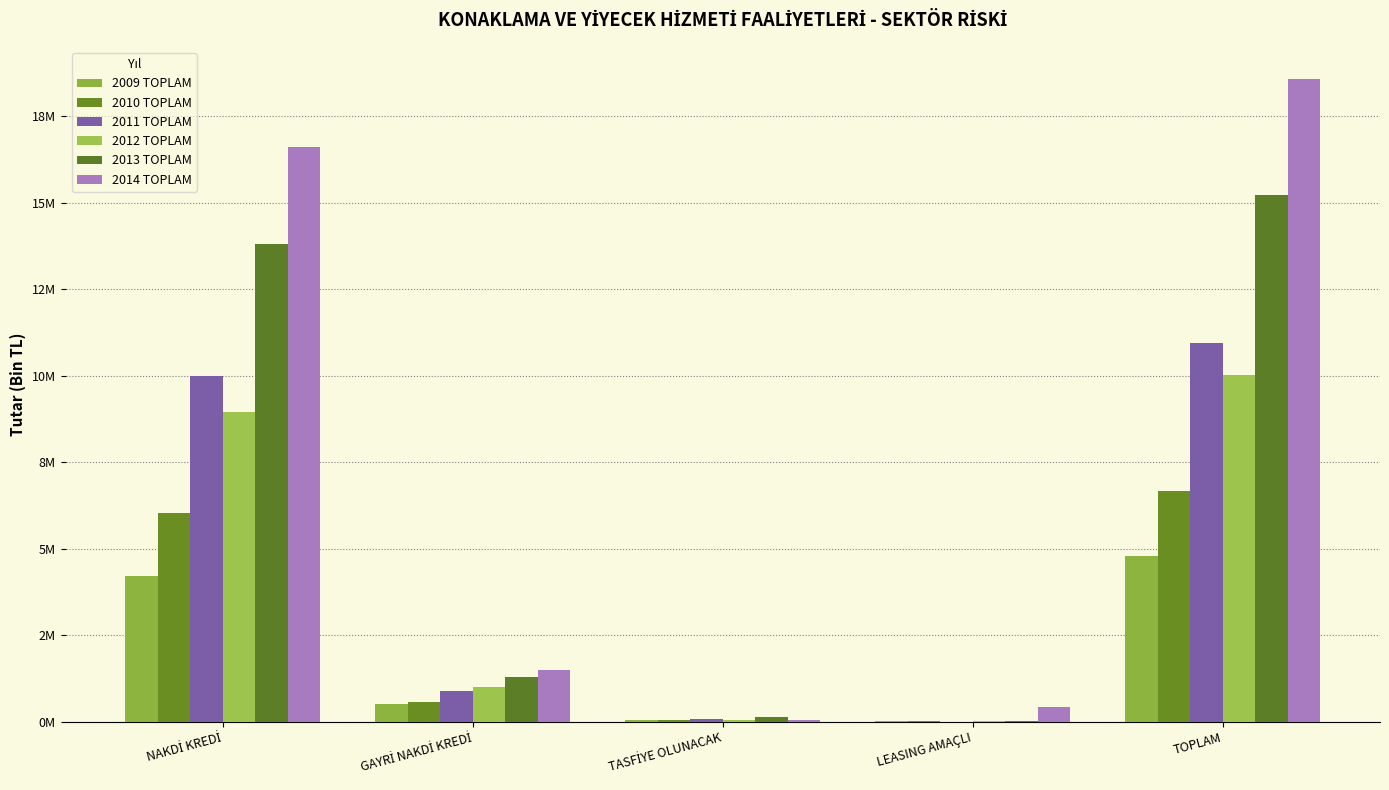

Between GAYRİ NAKDİ KREDİ and TOPLAM, which is larger?

TOPLAM